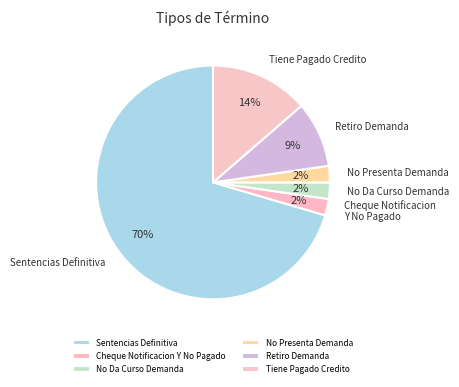

What is the ratio of the value at No Presenta Demanda to the value at No Da Curso Demanda?

1.0